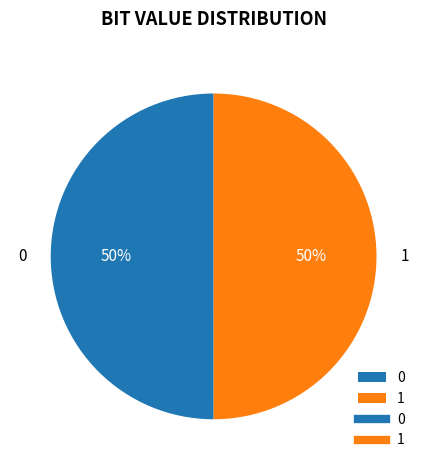

To the nearest percent, what is the combined percentage of 0 and 1?

100%